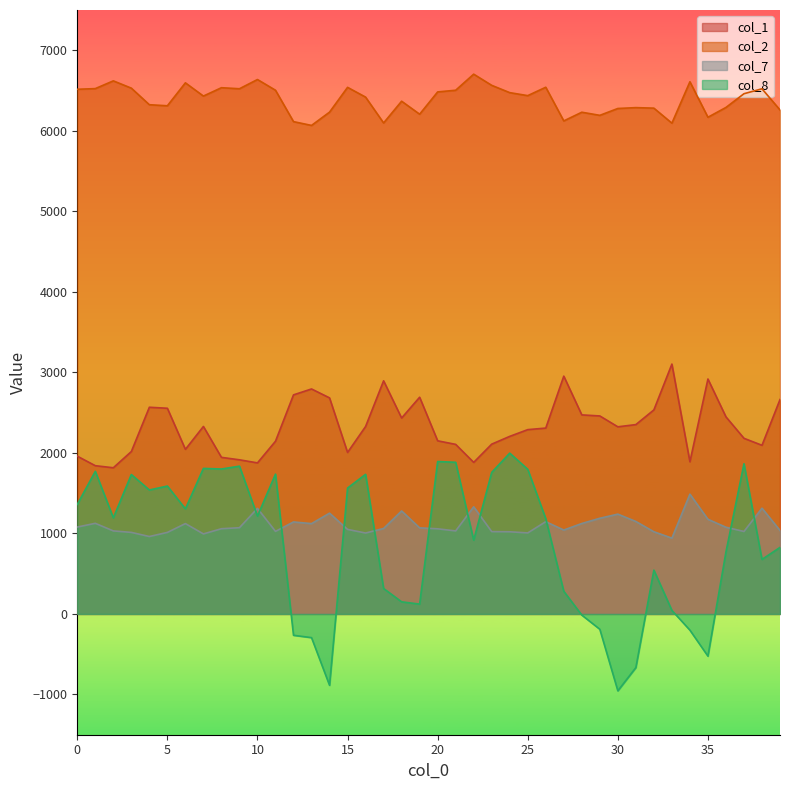

Reading left to right, what are all the values shown in this chart?

col_1: 1959.1	1841.0	1815.3	2016.8	2566.7	2554.2	2043.9	2328.2	1944.5	1914.0	1875.9	2144.7	2720.6	2793.8	2683.1	2005.4	2327.6	2895.1	2432.8	2691.3	2150.0	2105.7	1882.0	2108.6	2205.0	2288.8	2308.1	2953.1	2471.9	2458.7	2323.9	2351.2	2533.8	3102.9	1889.7	2917.5	2447.4	2181.1	2094.3	2662.6
col_2: 6515.6	6523.8	6620.0	6529.5	6323.7	6310.6	6595.5	6431.2	6534.9	6522.0	6636.7	6503.5	6113.8	6066.5	6231.7	6539.5	6418.2	6097.2	6367.3	6206.0	6482.7	6503.5	6703.1	6564.4	6473.7	6436.6	6540.7	6122.6	6230.5	6191.9	6276.9	6287.6	6281.2	6094.7	6608.7	6168.1	6289.8	6460.2	6521.6	6258.7
col_7: 1079.1	1125.3	1031.1	1012.6	961.4	1012.6	1122.0	993.9	1058.2	1070.8	1311.3	1025.3	1142.3	1121.8	1251.3	1049.9	1004.9	1061.2	1278.9	1068.9	1057.2	1031.0	1330.3	1022.4	1020.4	1006.1	1145.8	1041.8	1123.1	1188.1	1239.4	1148.2	1020.6	941.6	1487.4	1175.3	1076.7	1024.0	1313.1	1036.4
col_8: 1360.3	1771.1	1193.4	1731.1	1539.3	1588.2	1305.0	1807.2	1799.7	1835.2	1214.8	1736.2	-265.1	-294.4	-886.3	1563.3	1733.8	316.0	150.3	121.9	1892.7	1883.3	916.4	1757.7	1996.6	1796.4	1182.7	281.3	-14.3	-190.6	-954.9	-666.6	543.9	43.9	-201.6	-524.3	769.4	1865.2	677.3	826.2